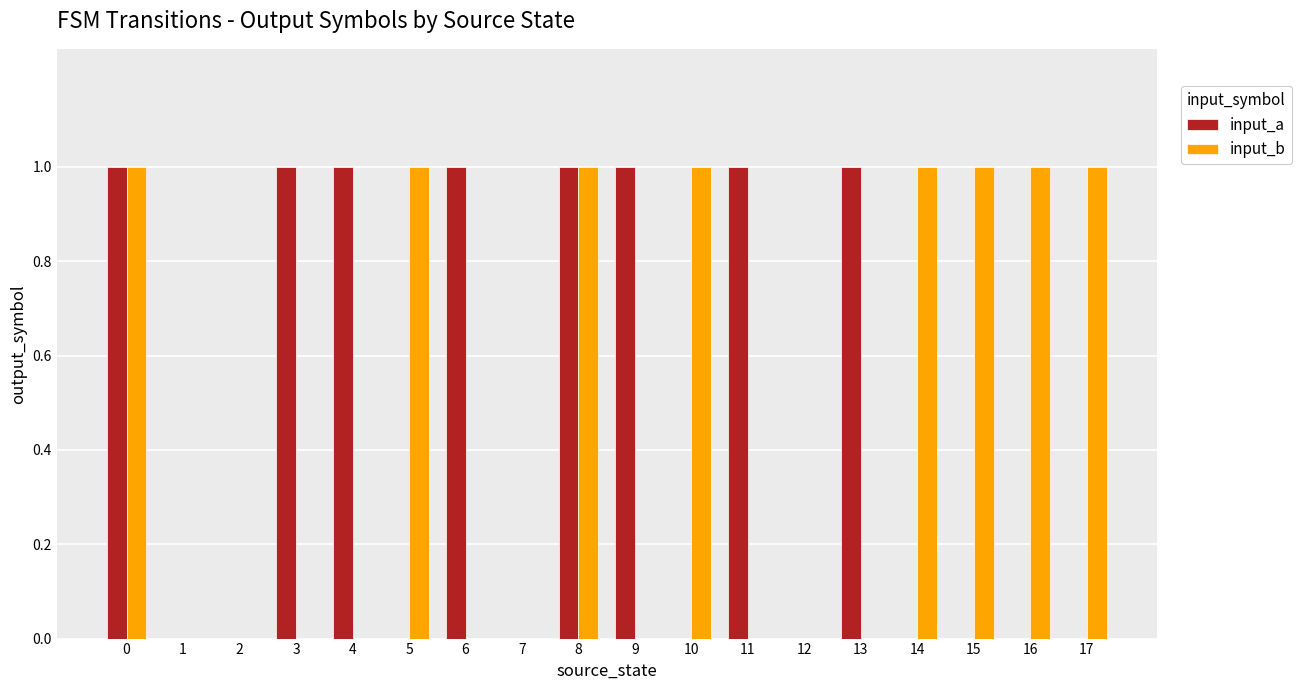

Is it true that input_b equals 1 at 8?

True